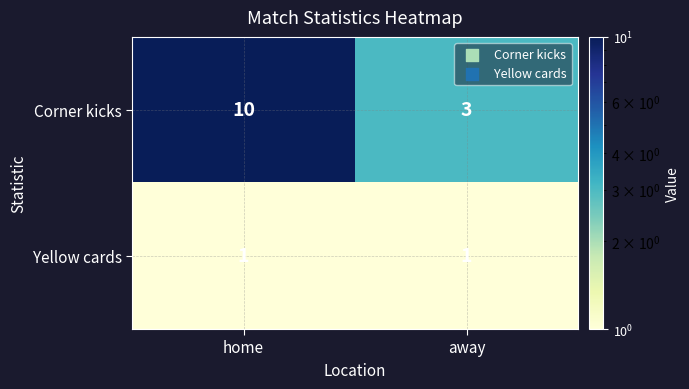

Reading left to right, extract all data points from this chart.

Corner kicks: 10	3
Yellow cards: 1	1